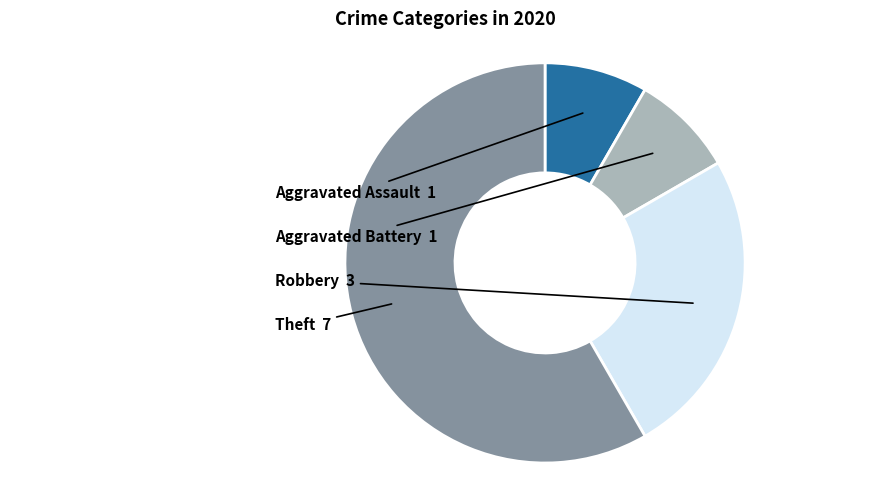

Is there any slice that represents more than half of the pie?

Yes